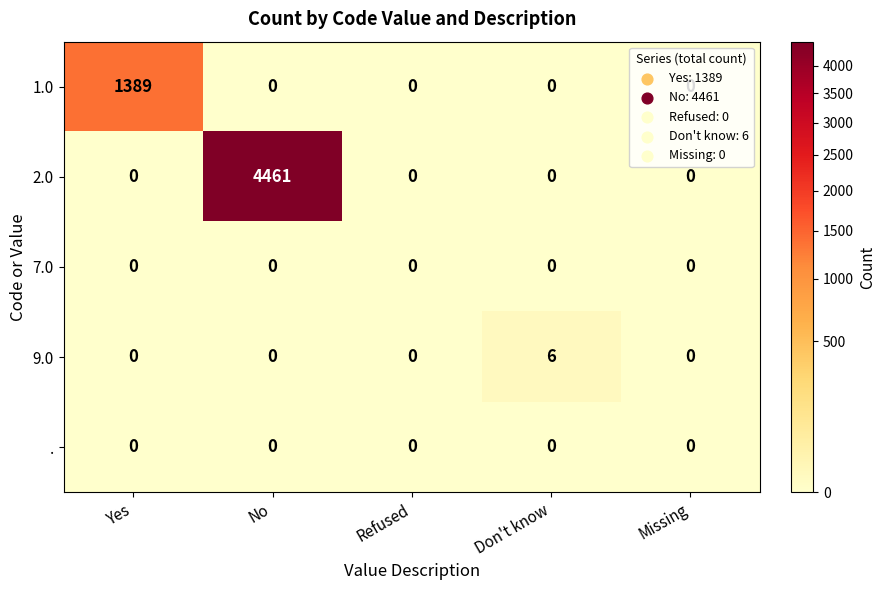

What is the greatest value displayed?

4461